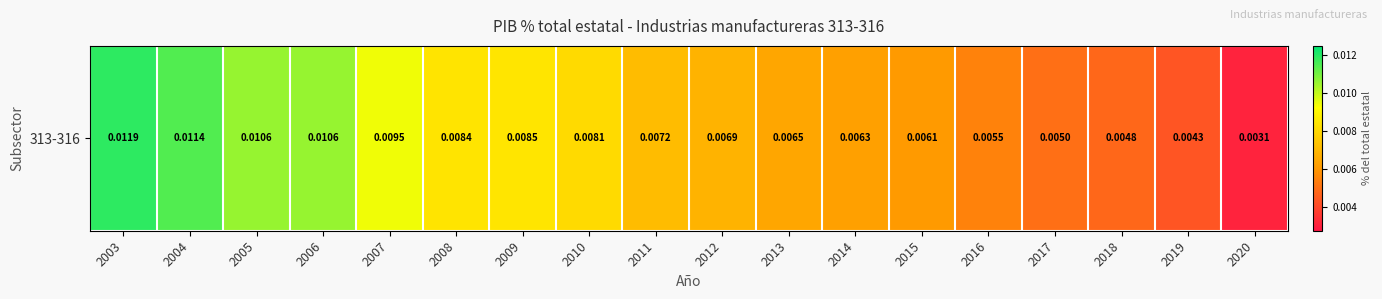

How many distinct data groups are displayed?

1